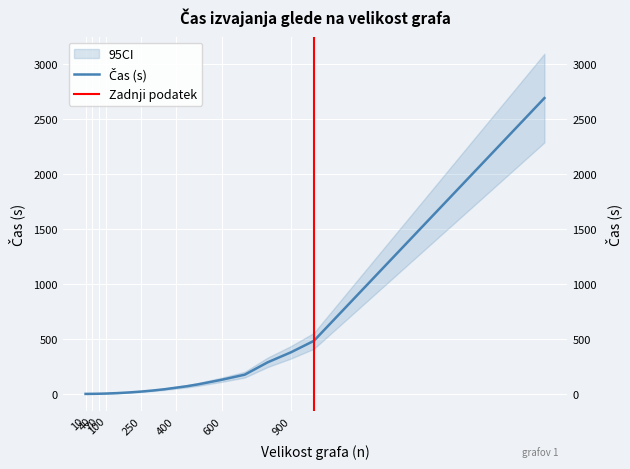

How many series are shown in this chart?

1